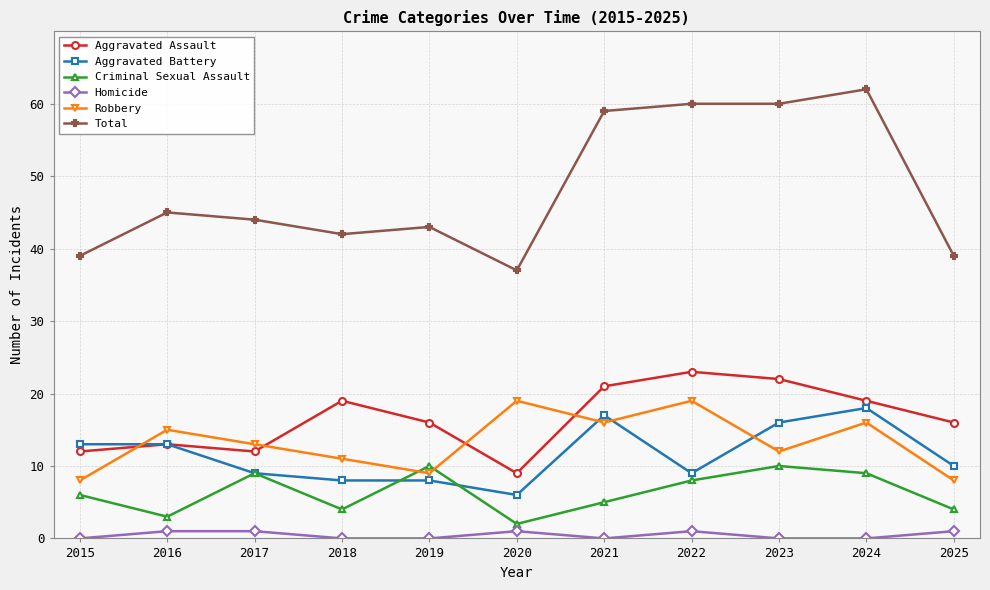

True or false: Aggravated Assault and Criminal Sexual Assault intersect in this chart.

False